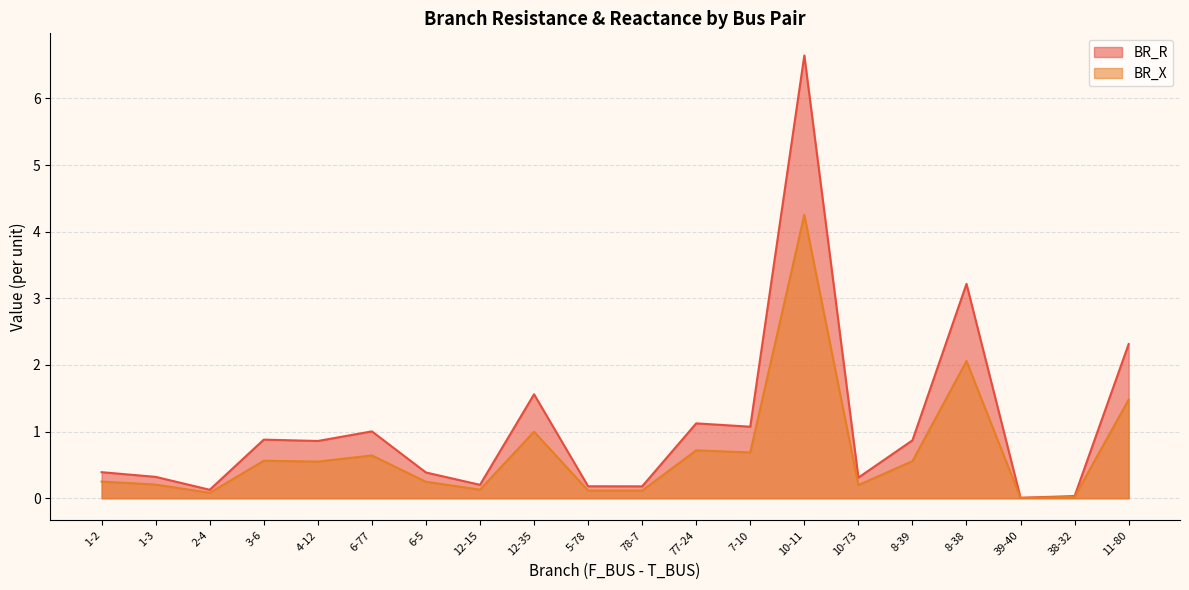

What is the sum of all BR_X values?

13.9